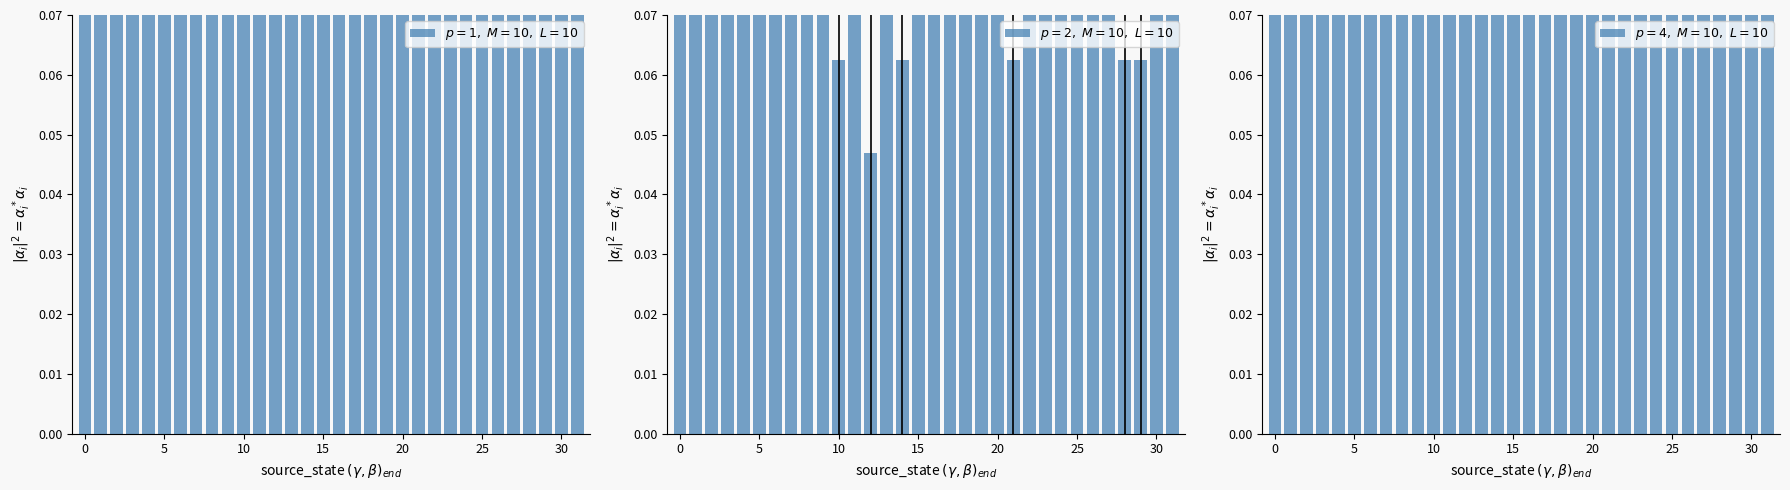

Are the bars grouped side by side (vs. stacked)?

Yes